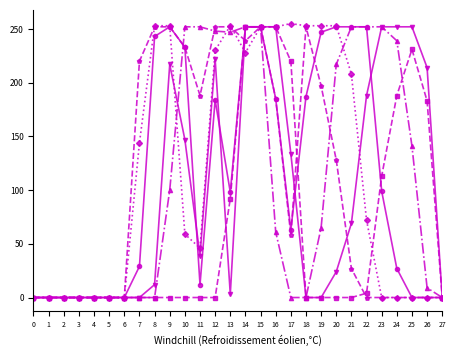

What is the total value across all series at 21?

808